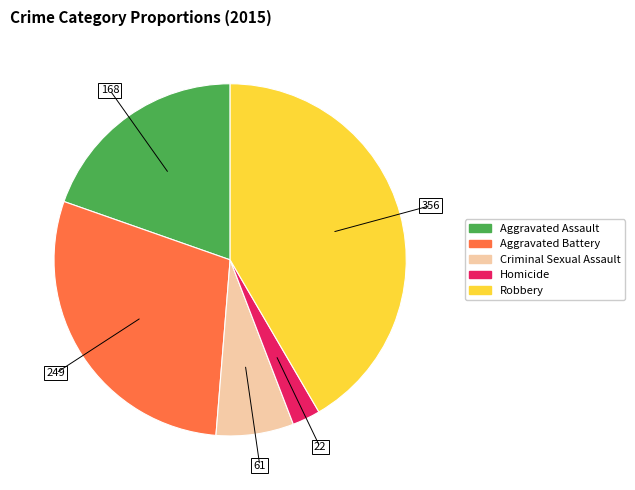

Does Criminal Sexual Assault account for over 50% of the chart?

No